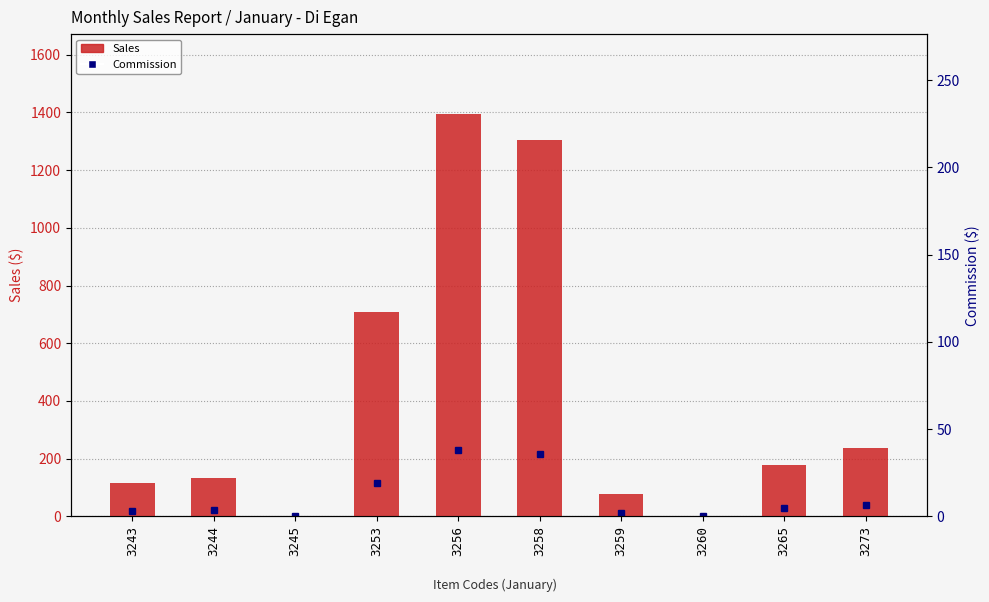

What is the greatest value displayed?

1393